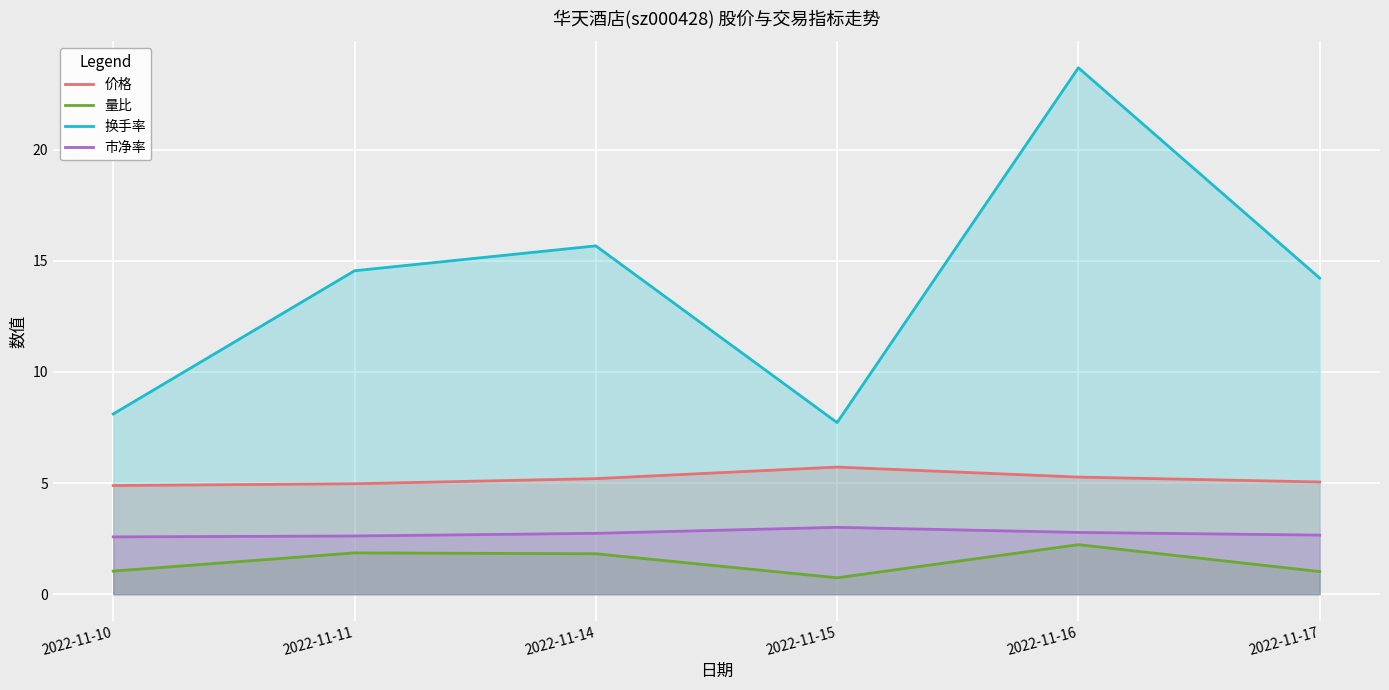

True or false: 市净率 has more than 1 points higher than both neighbors.

False